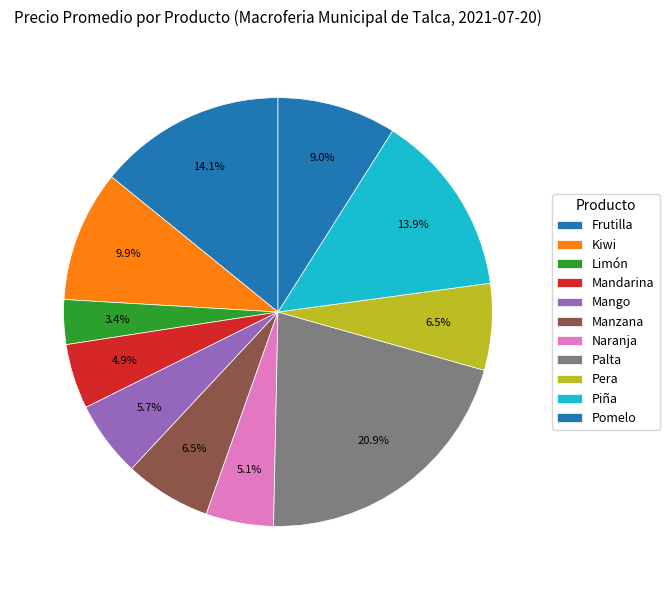

What percentage is the Piña slice, to the nearest percent?

14%